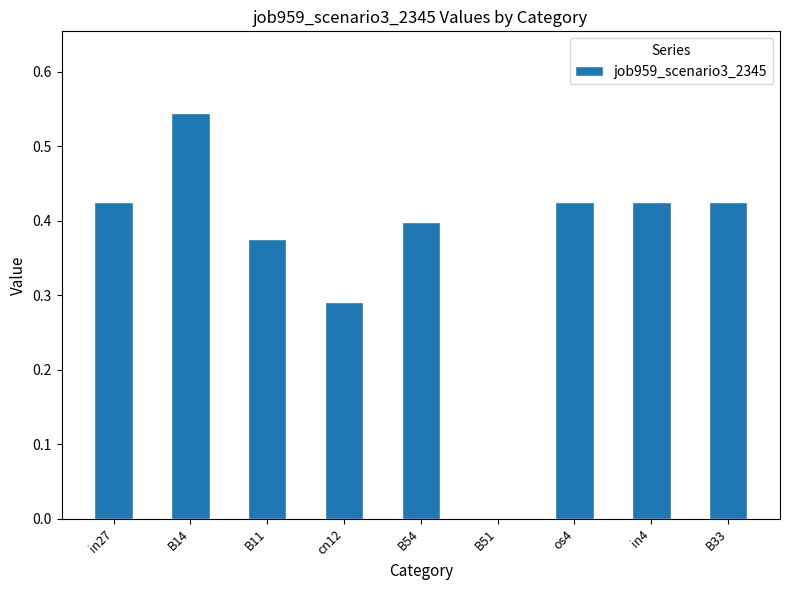

At which category does the chart reach its peak across all series?

B14